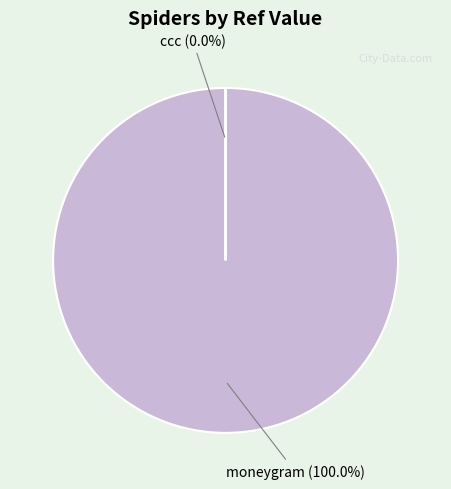

The moneygram slice represents 100% of the pie. True or false?

True